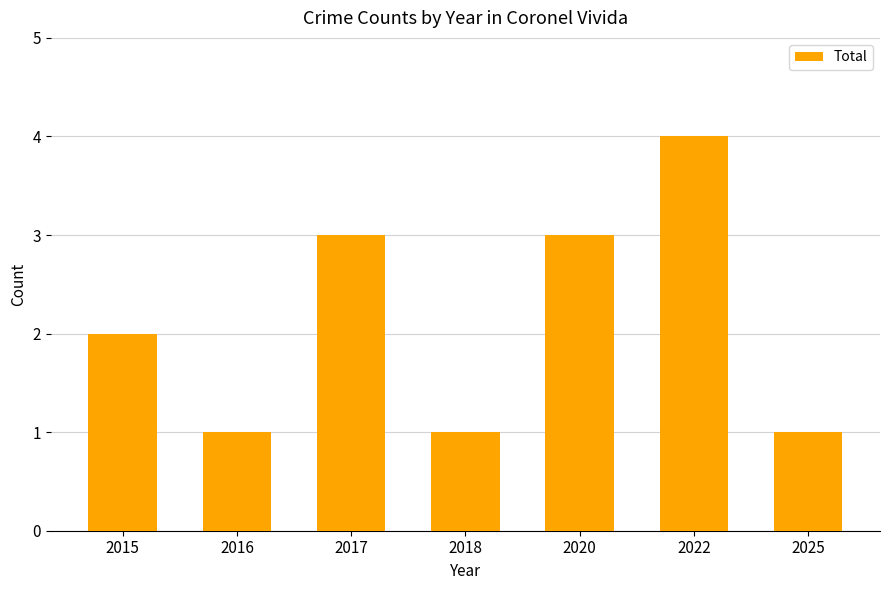

Reading right to left, transcribe all the data shown in this chart.

1	4	3	1	3	1	2